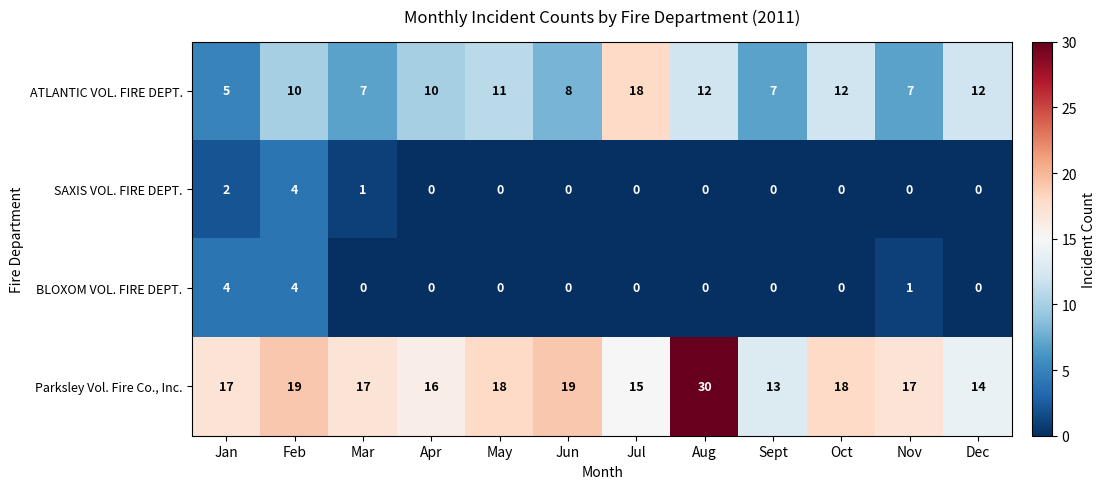

At which category is the sum across all series the highest?

Aug